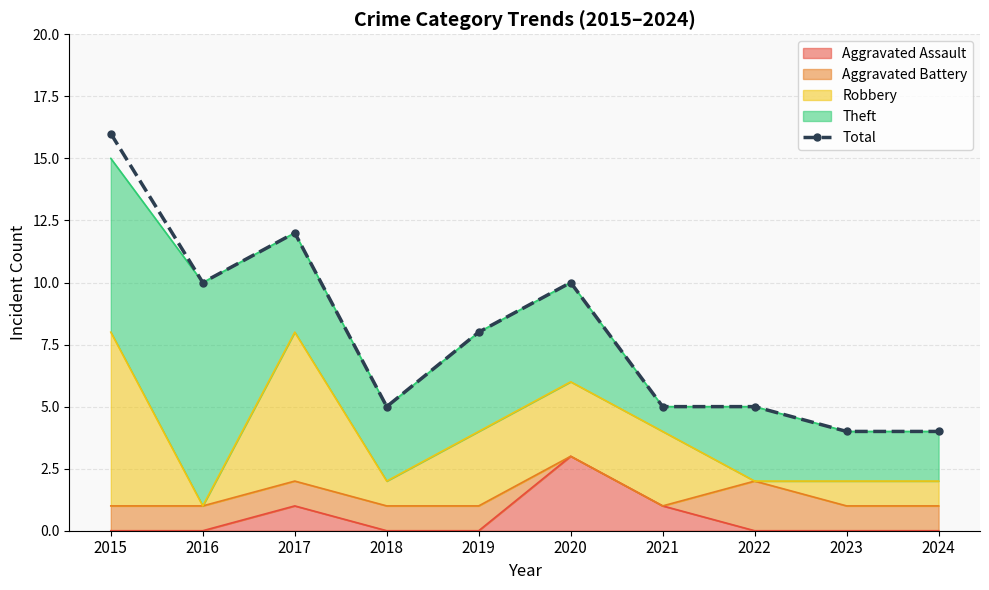

What is the difference between the second highest and minimum values?

8